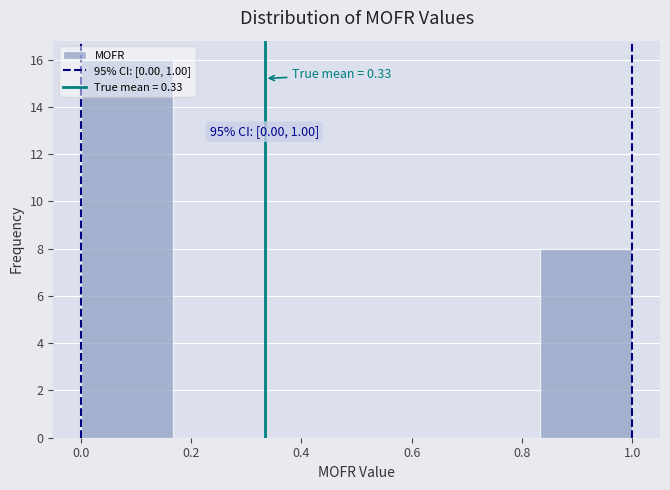

Over which range of the x-axis is the bar tallest?

0.00 to 0.16